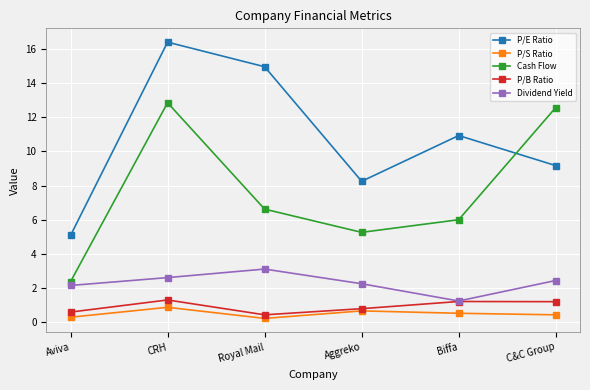

How many interior local peaks does the Dividend Yield series have?

1